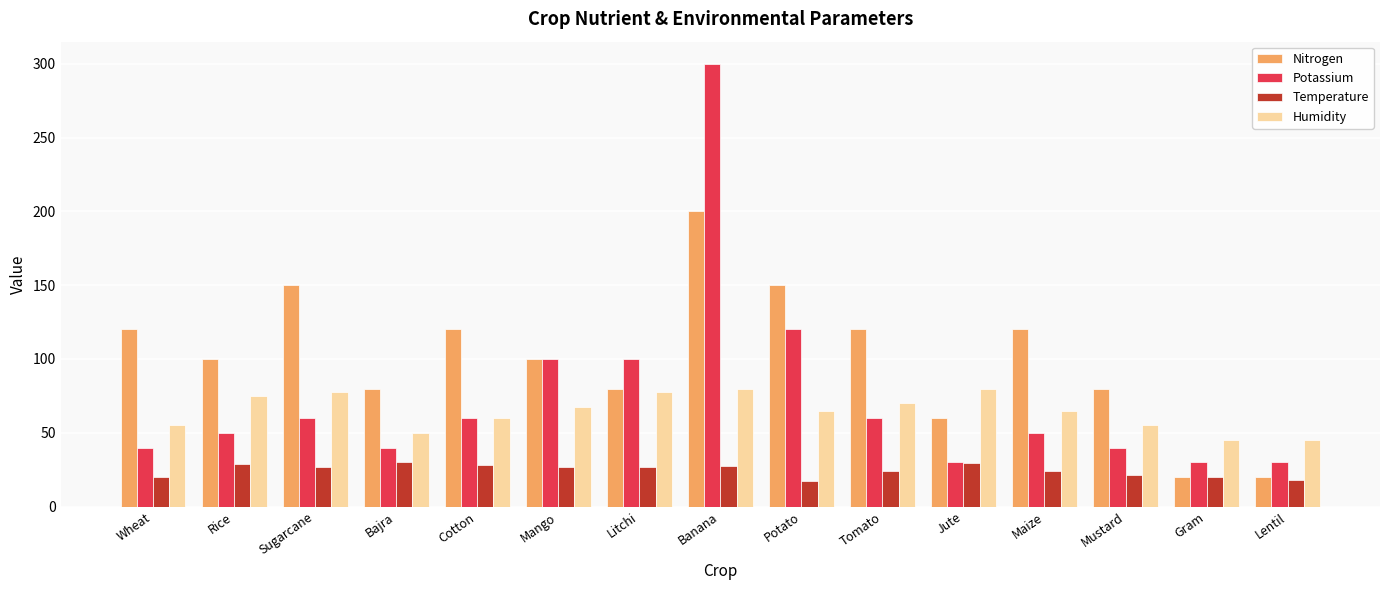

Does the chart contain stacked bars?

No